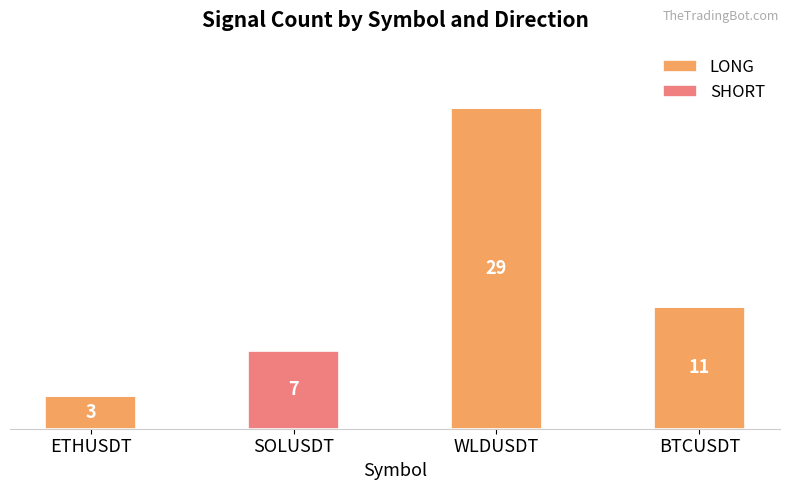

At which category is the sum across all series the highest?

WLDUSDT